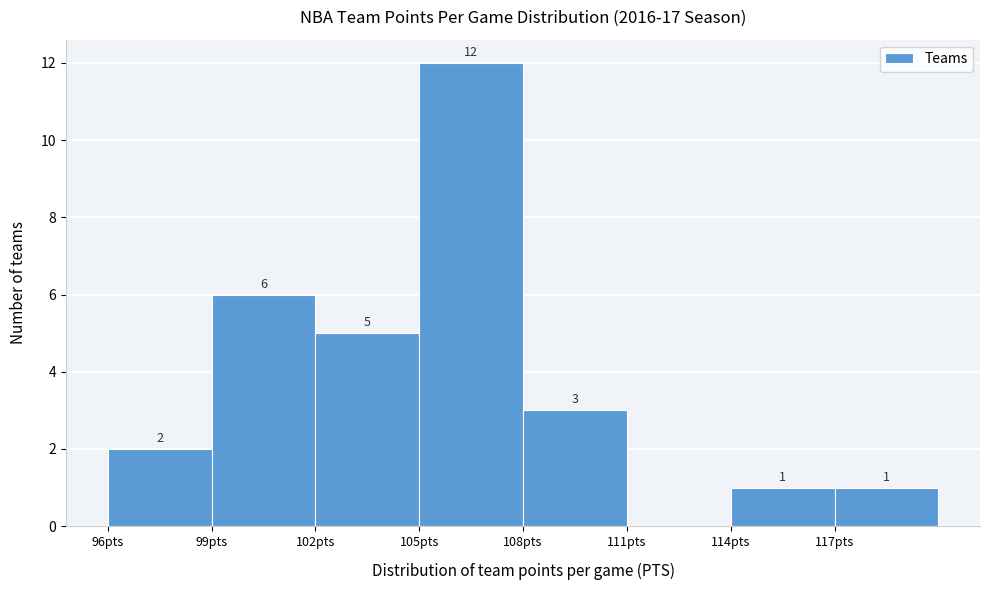

Which range on the x-axis has the tallest bar?

105 to 108